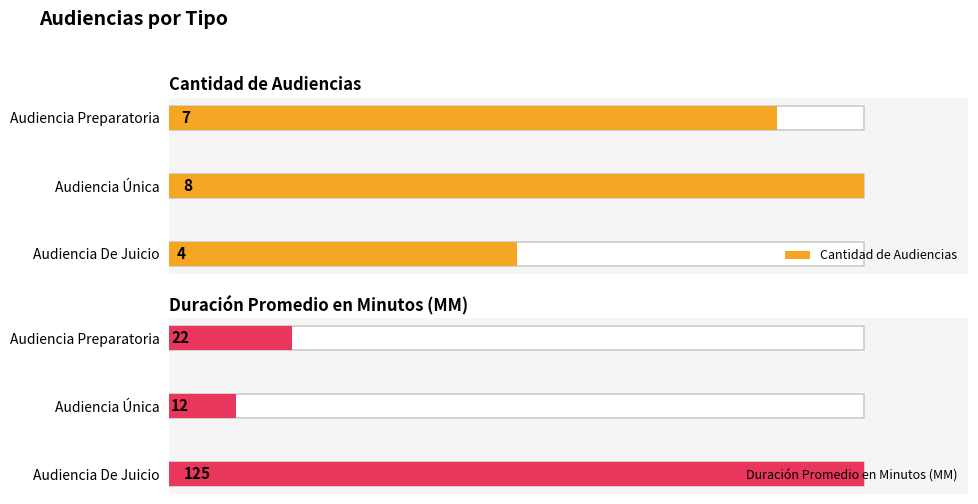

What is the sum of all Duración Promedio en Minutos (MM) values?

159